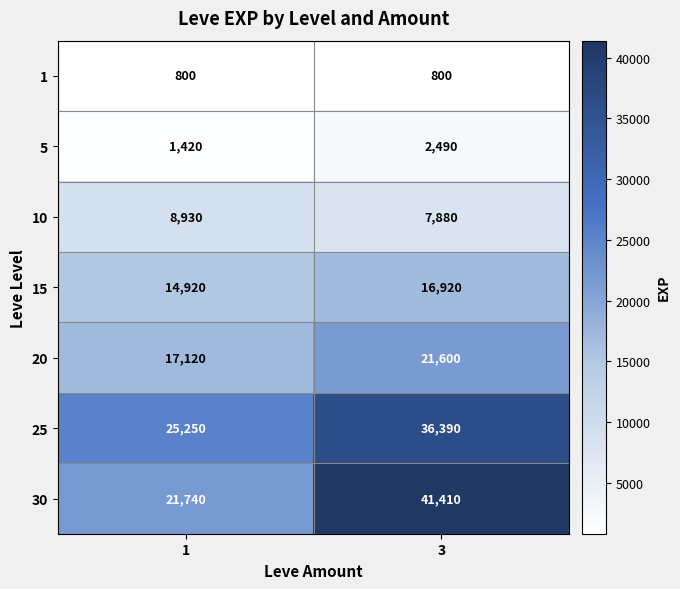

Read the 25 value at 1, to the nearest 50.

25250